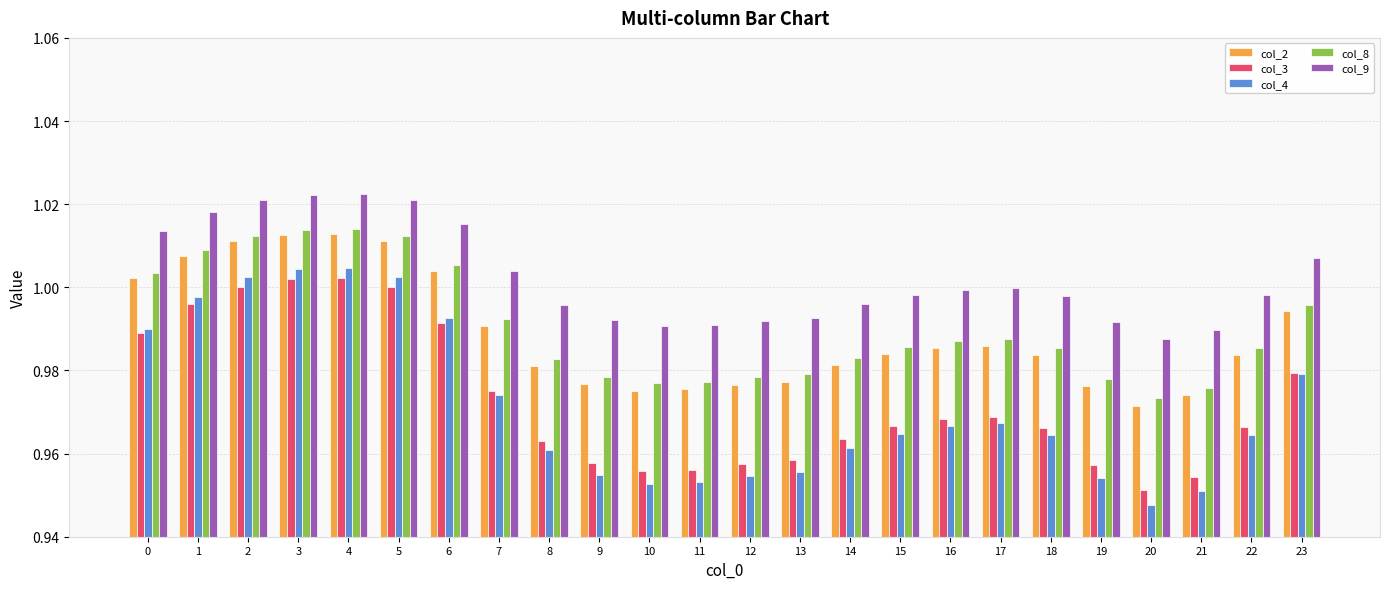

Is it true that col_2 equals 0.5 at 23?

False